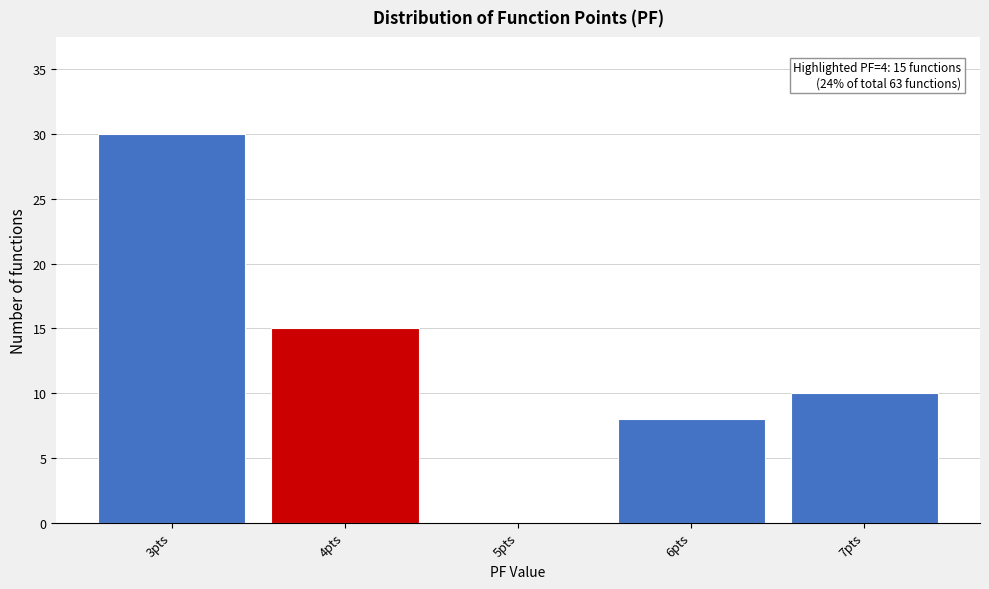

Over which range of the x-axis is the bar tallest?

2.5 to 3.5